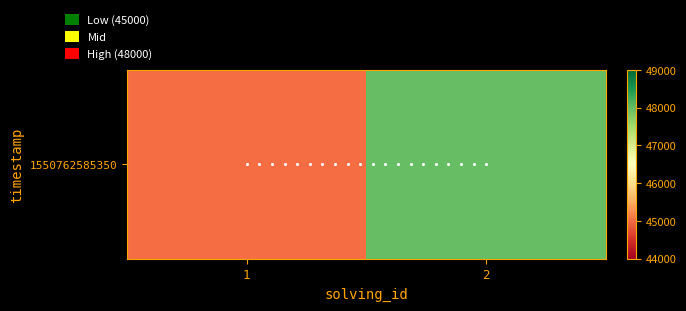

Rank the categories by value from highest to lowest.

2, 1